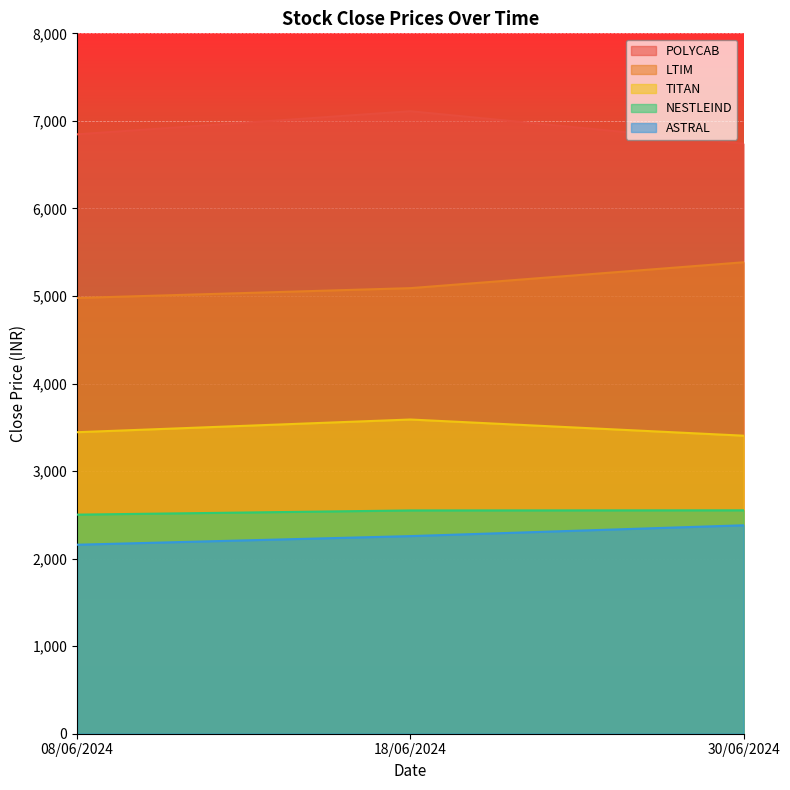

What is the difference between the second highest and minimum values in the ASTRAL series?

98.4